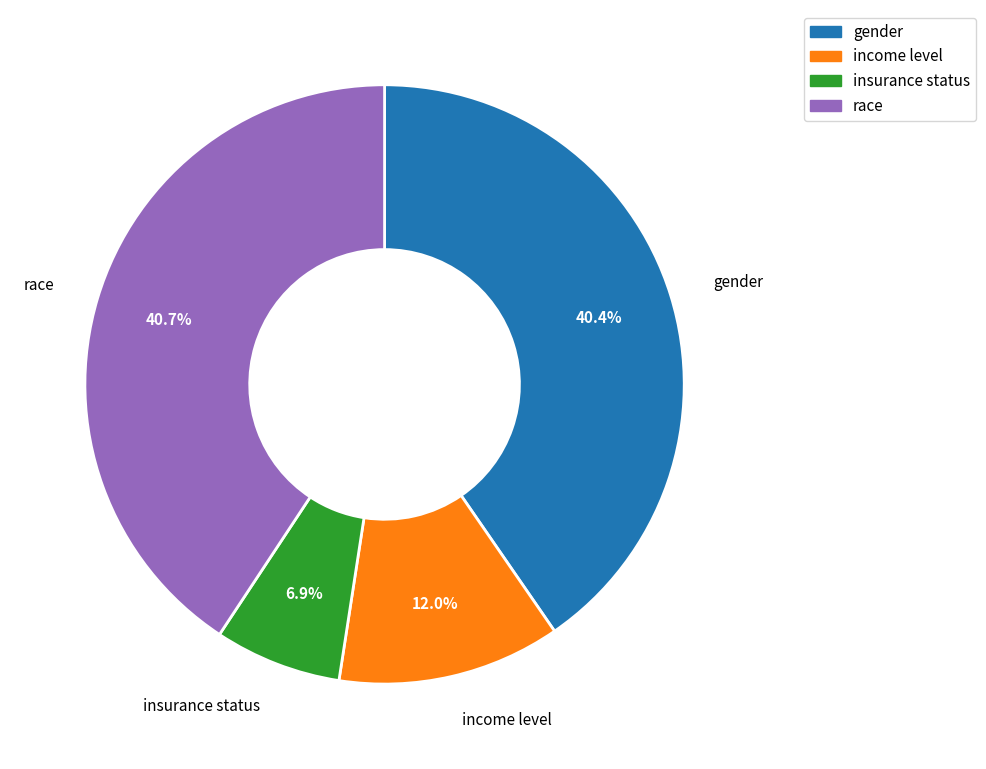

Which category has the smallest portion of the pie?

insurance status